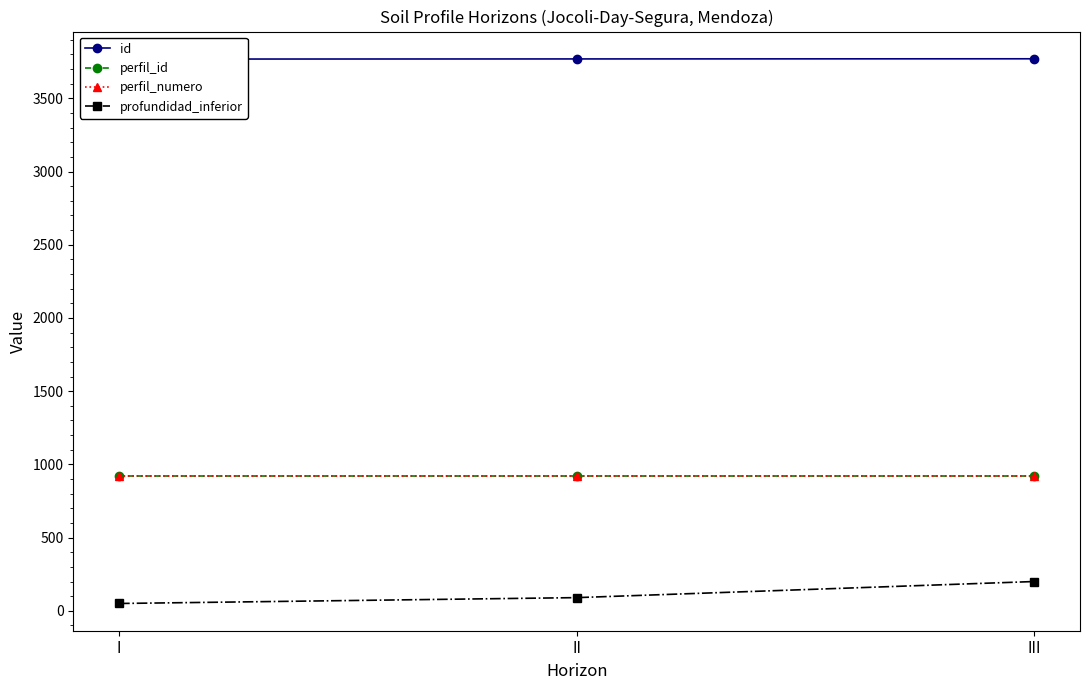

The id series shows 6045 at III. True or false?

False